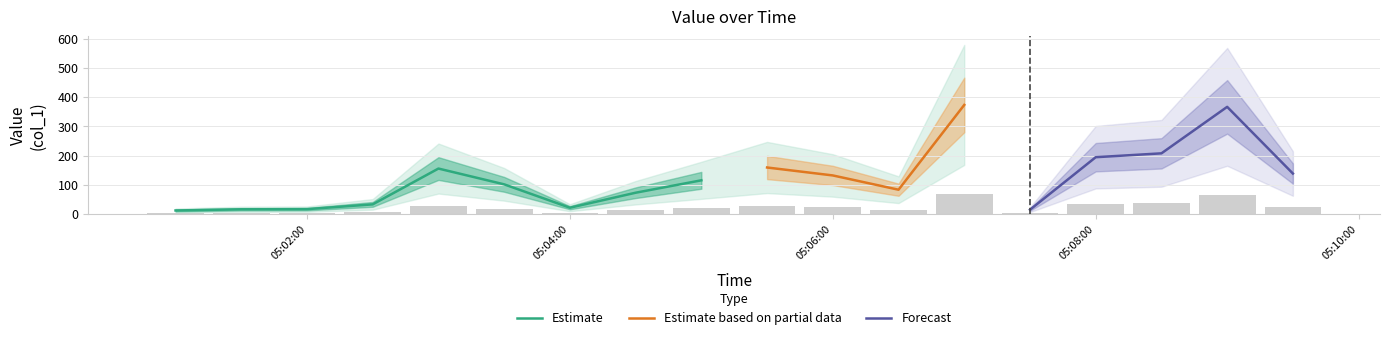

What is the maximum value for Estimate?

155.5